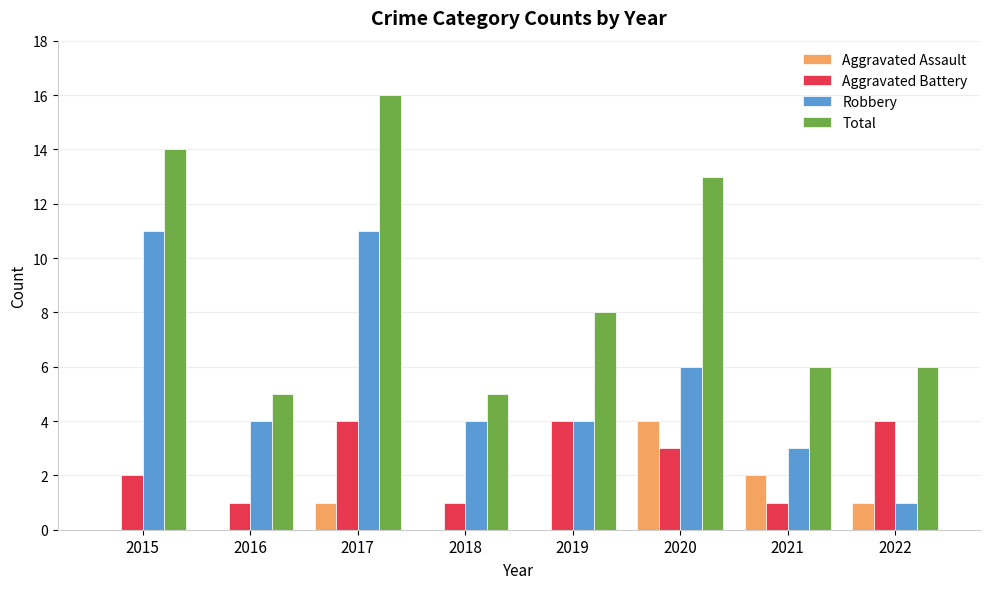

Does the chart contain stacked bars?

No